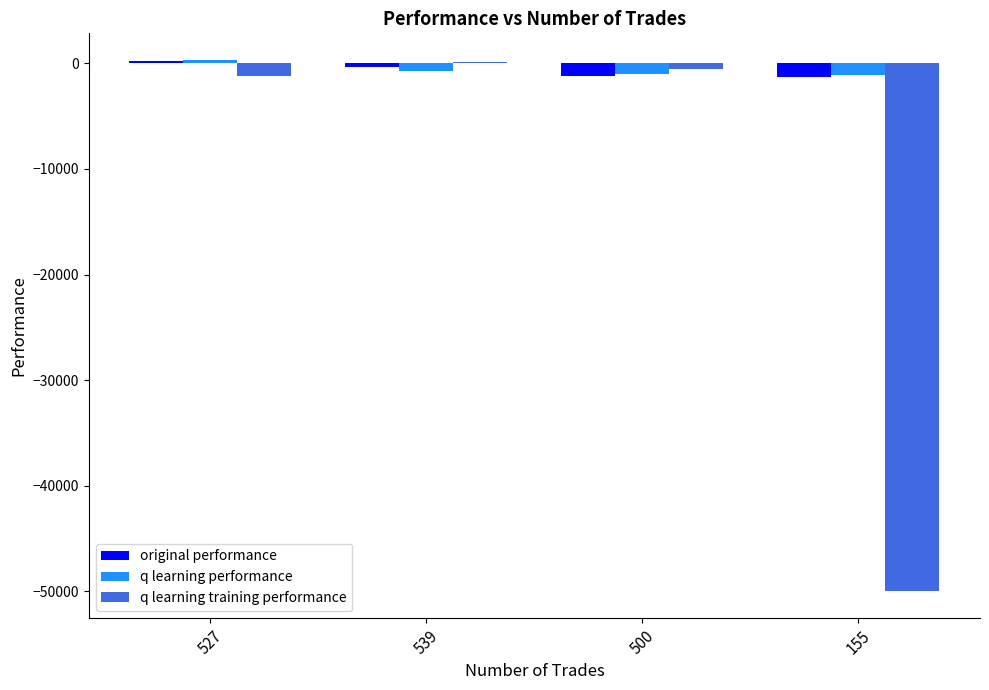

What is the label of the 3rd bar from the left?

500